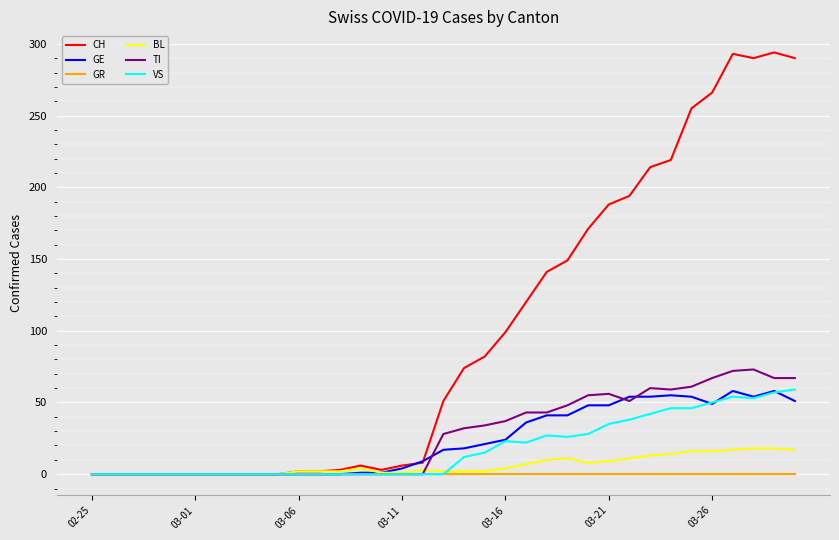

Which series has the largest total across all categories?

CH